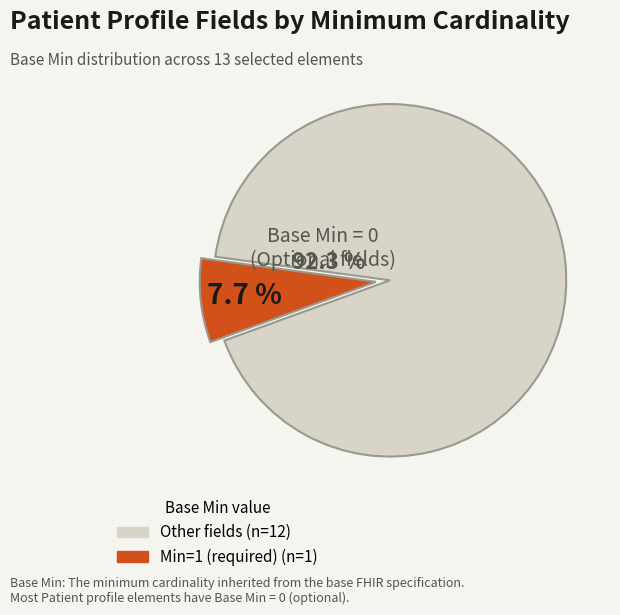

Is there any slice that represents more than half of the pie?

Yes